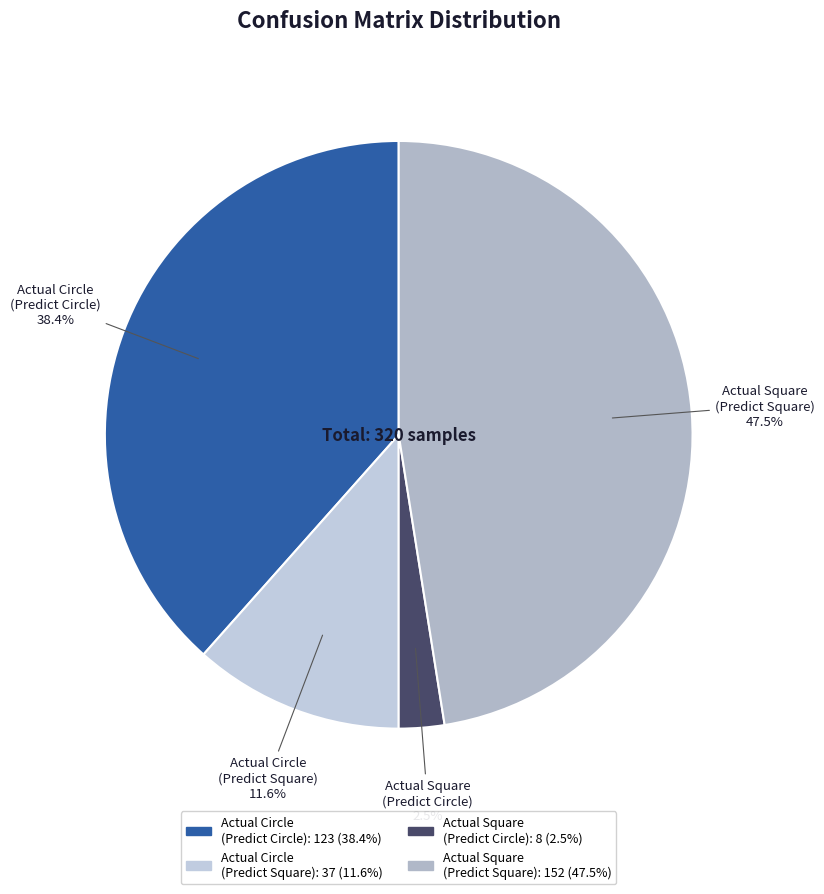

Rank the categories by value from highest to lowest.

Actual Square (Predict Square), Actual Circle (Predict Circle), Actual Circle (Predict Square), Actual Square (Predict Circle)